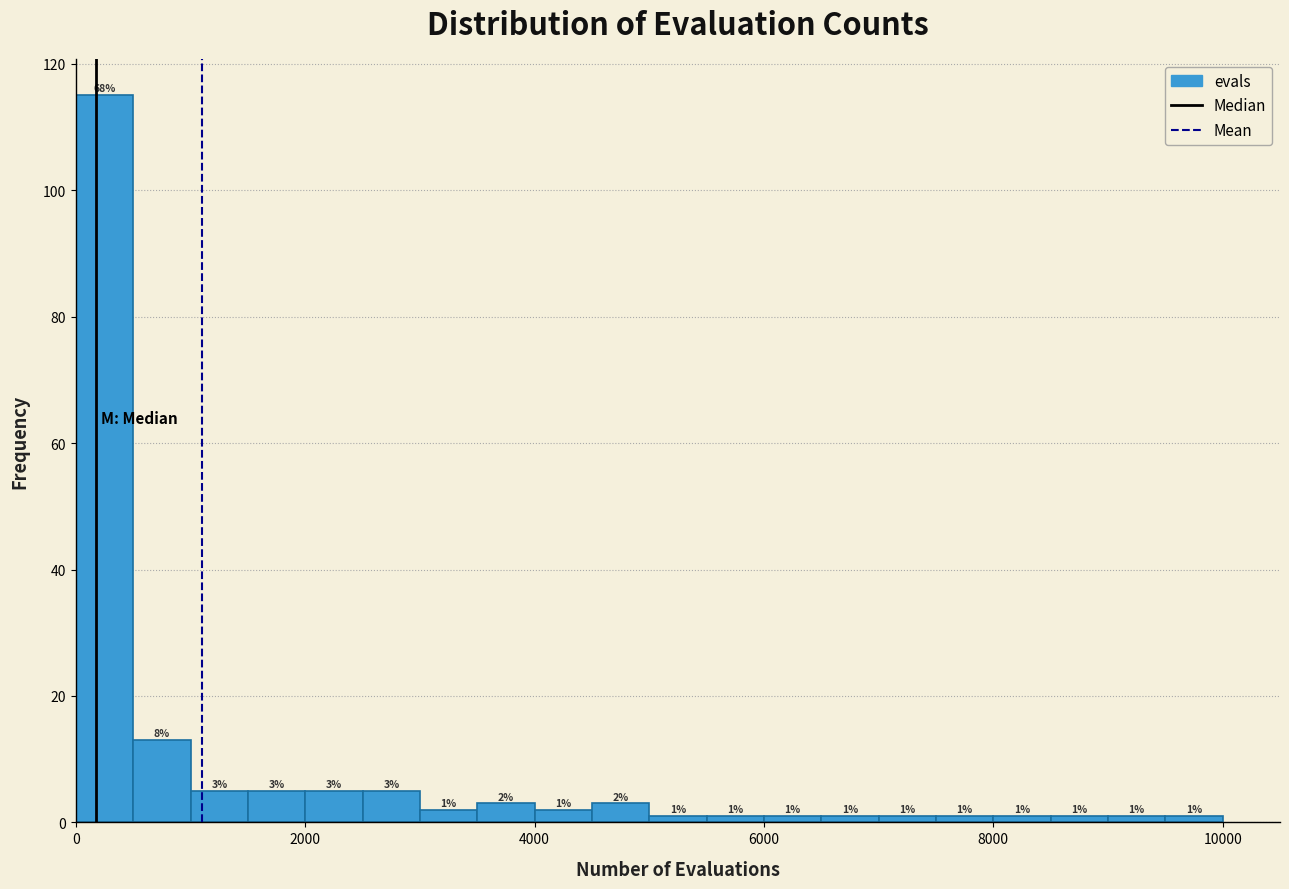

Around what value on the x-axis is the tallest bar? Give the approximate position of its centre, as read against the axis.

200